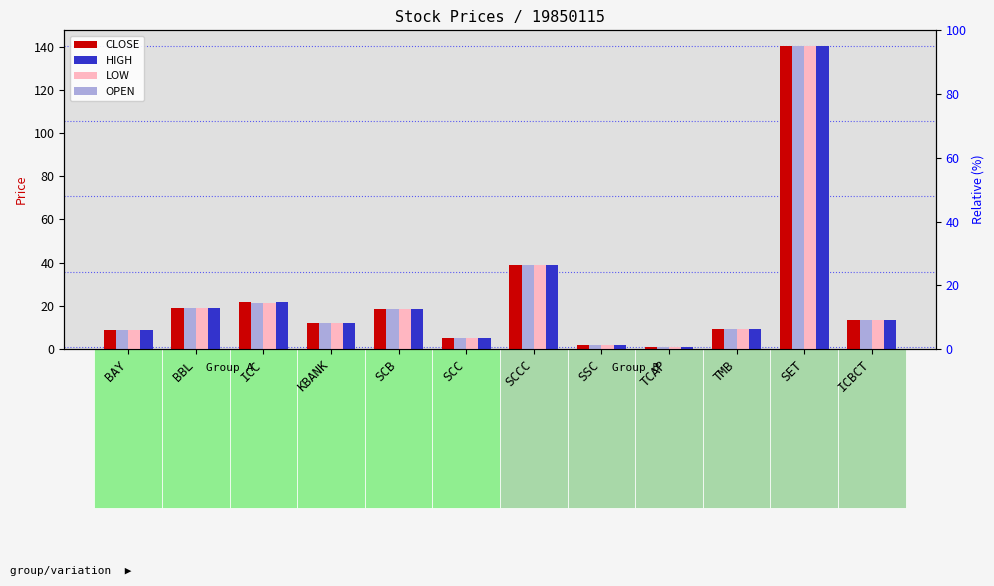

At which category does the chart reach its minimum across all series?

TCAP